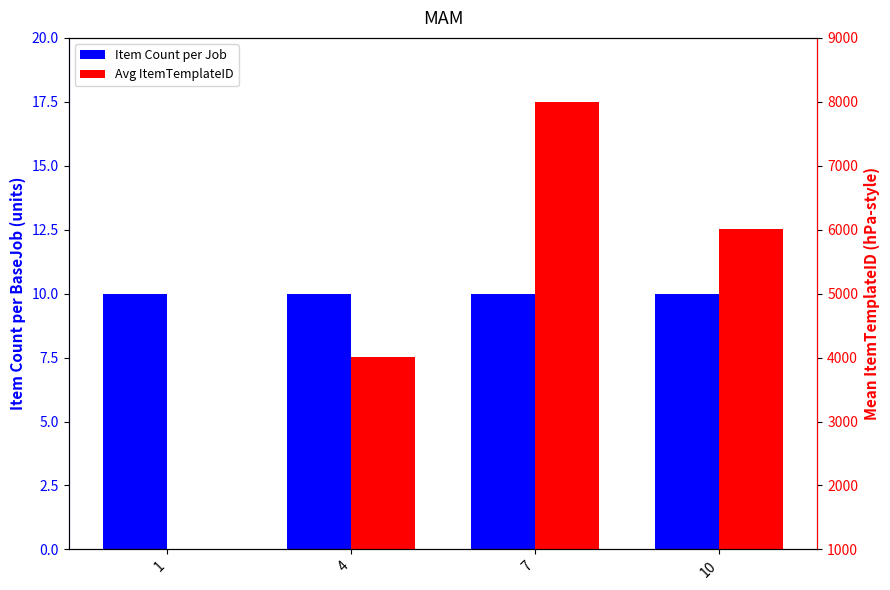

What is the value of the Item Count per Job bar at the 3rd from the left?

10.0